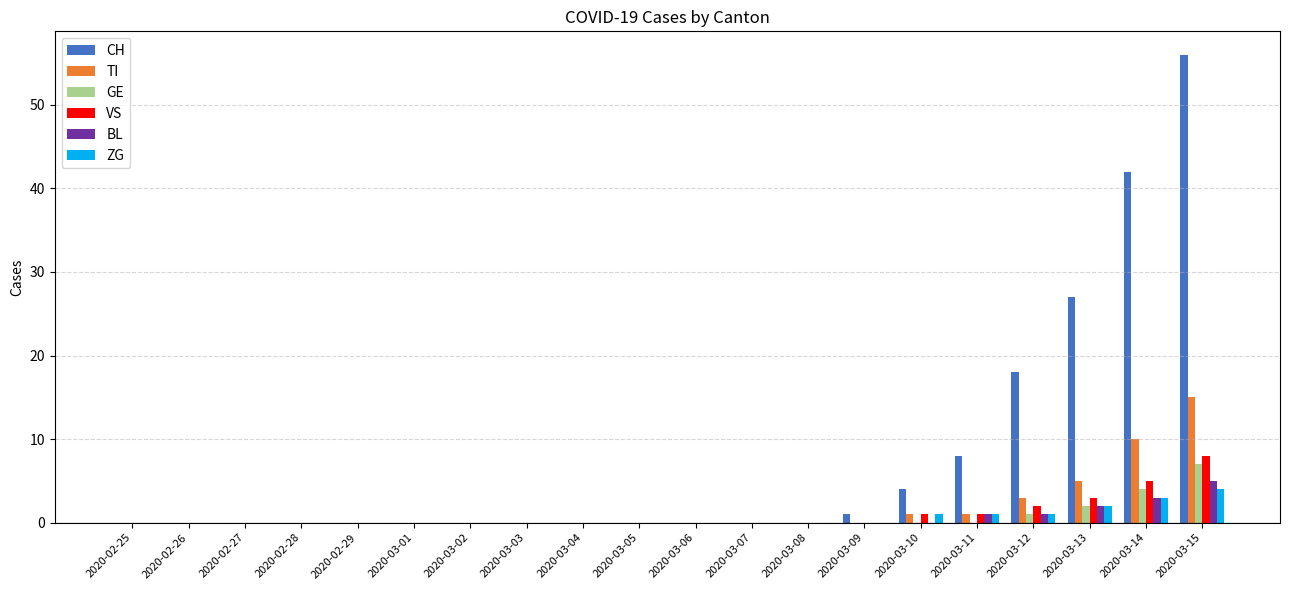

Which series changed the most between 2020-03-06 and 2020-03-14?

CH